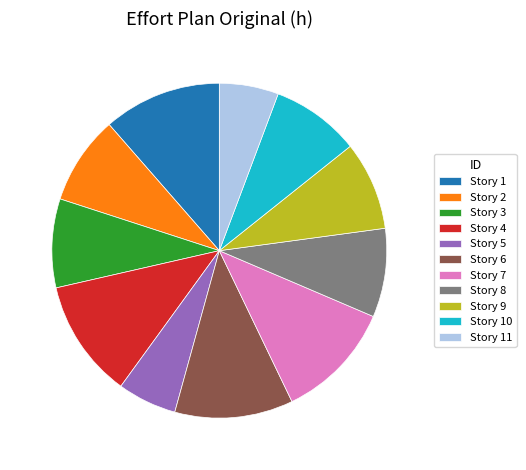

Do Story 6 and Story 11 together represent more than half of the pie?

No